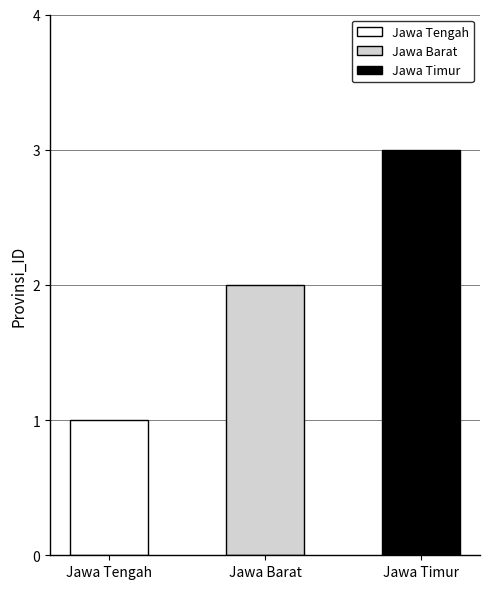

Reading right to left, transcribe all the data shown in this chart.

3	2	1